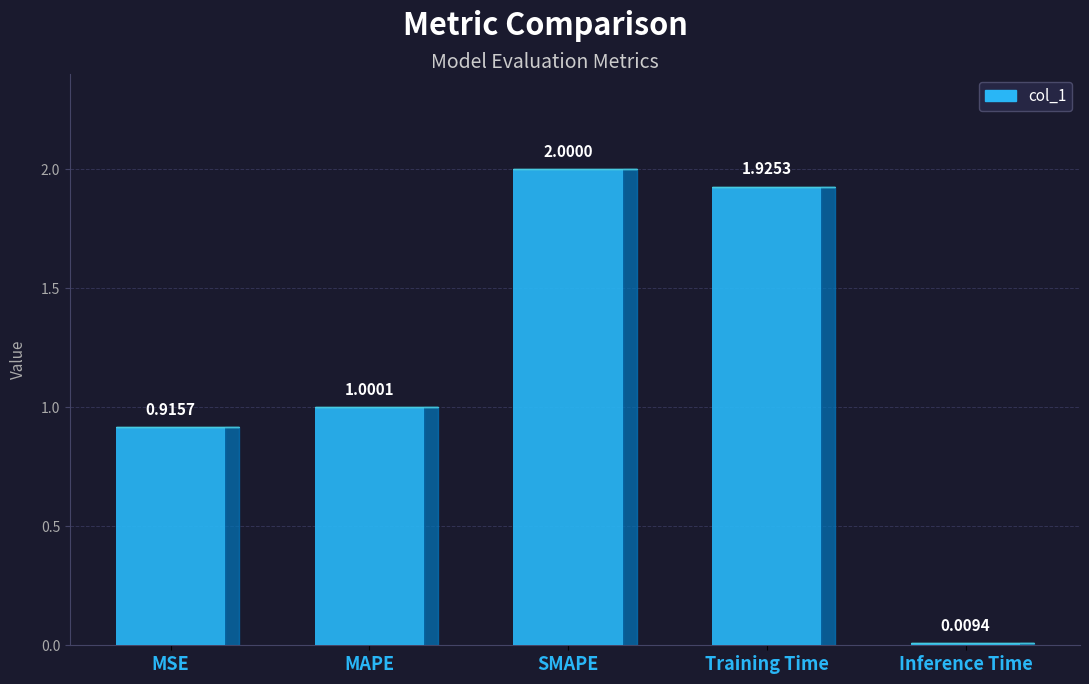

The chart shows a value of 2.0 at SMAPE. True or false?

True